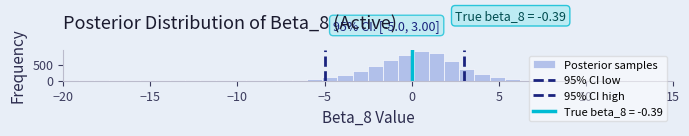

Read against the x-axis, roughly where is the centre of the tallest bar?

0.5